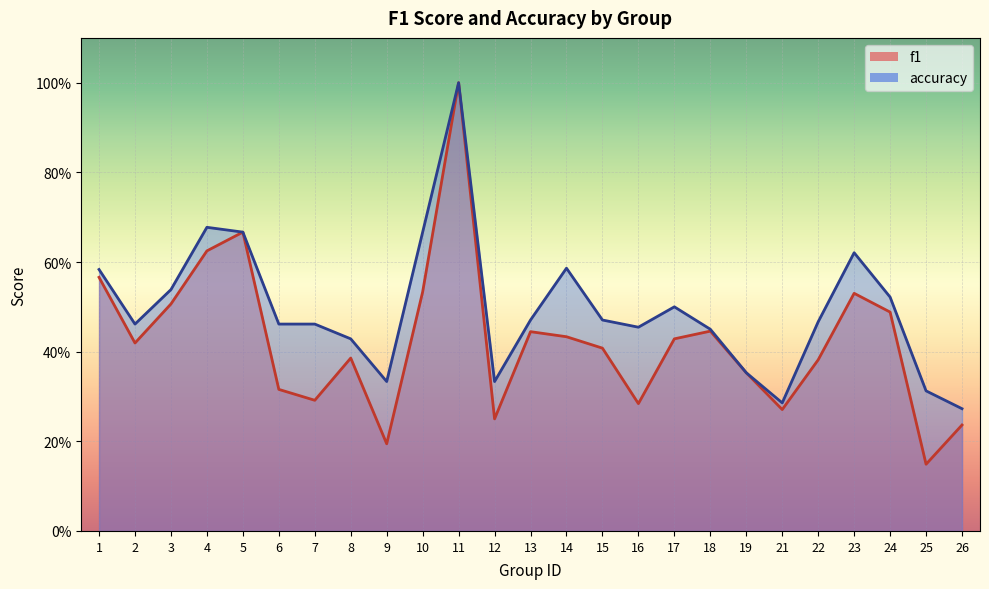

True or false: f1 has a value of 0.5 at 10.

True